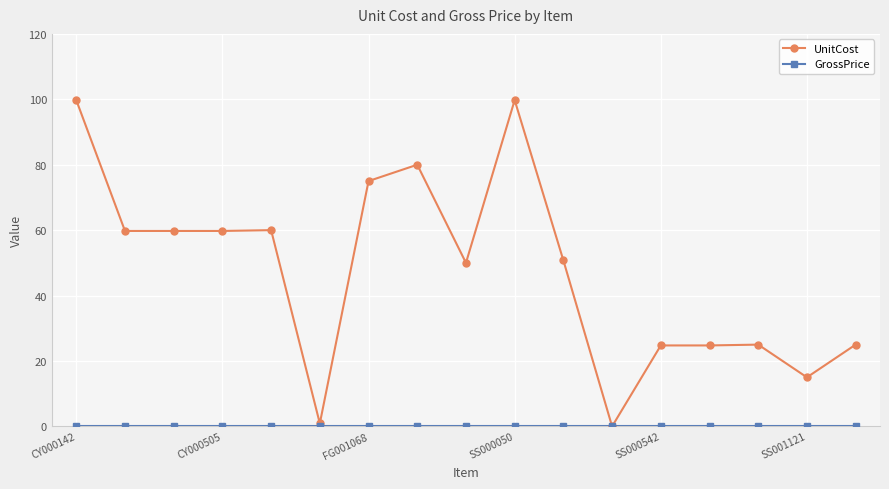

How many values in UnitCost are above zero?

16